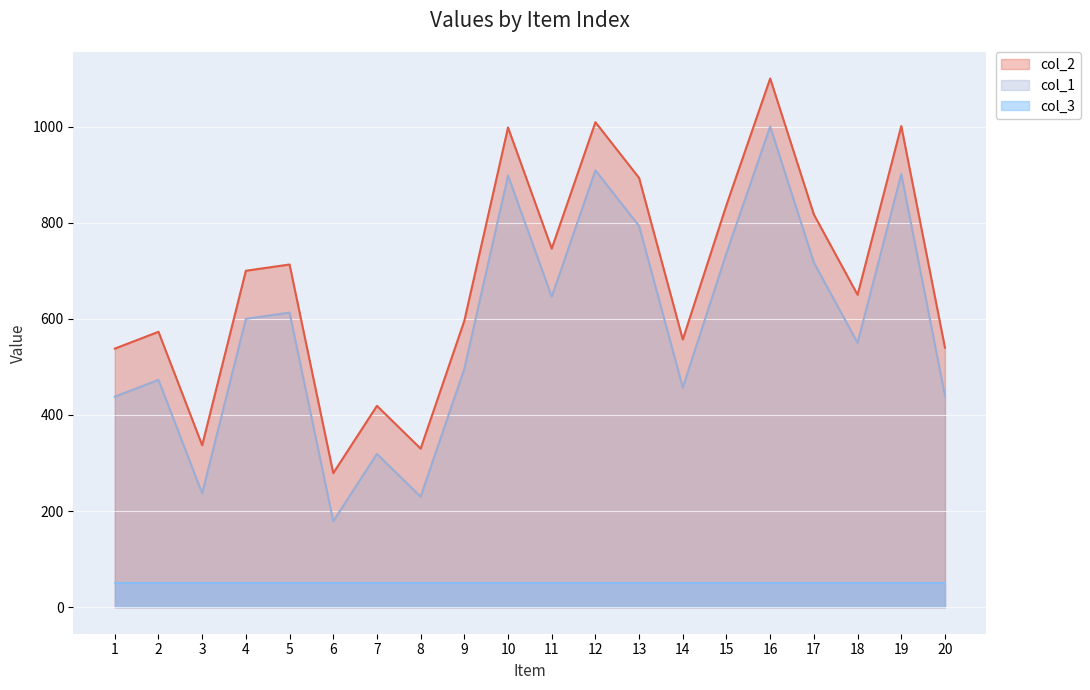

Rank the categories by col_2 value from highest to lowest.

16, 12, 19, 10, 13, 15, 17, 11, 5, 4, 18, 9, 2, 14, 20, 1, 7, 3, 8, 6